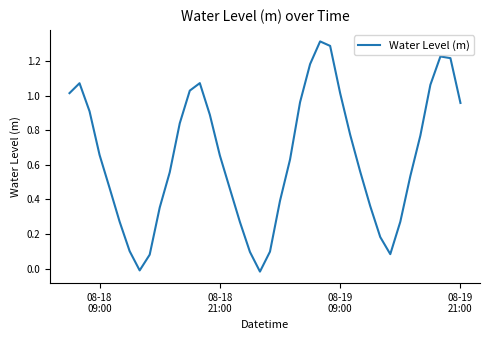

What is the maximum value shown in the chart?

1.3